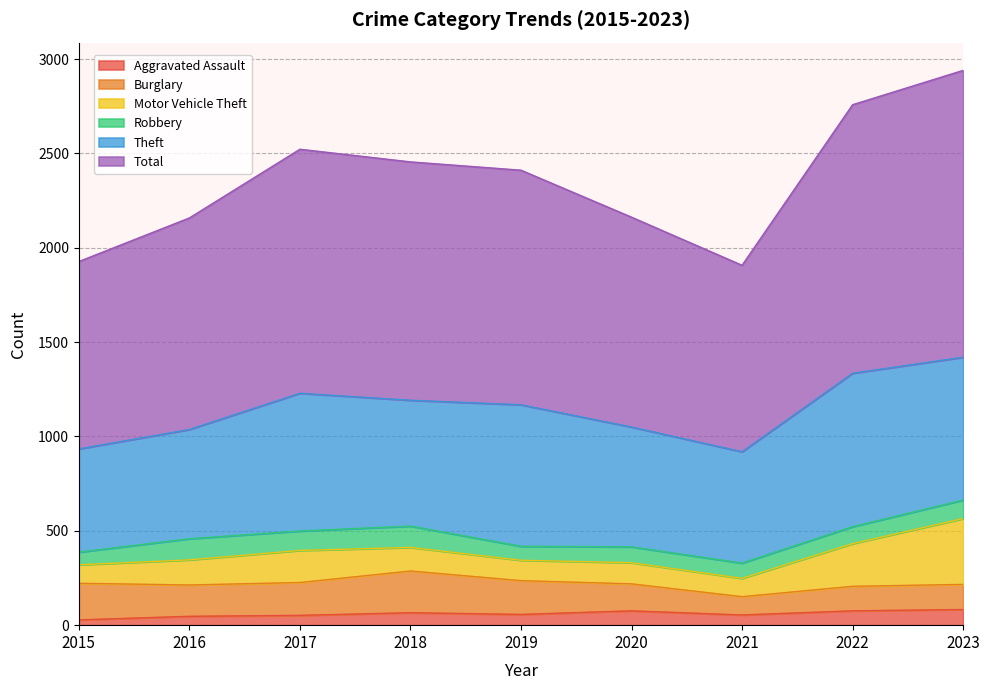

Which series has the widest spread of values?

Total